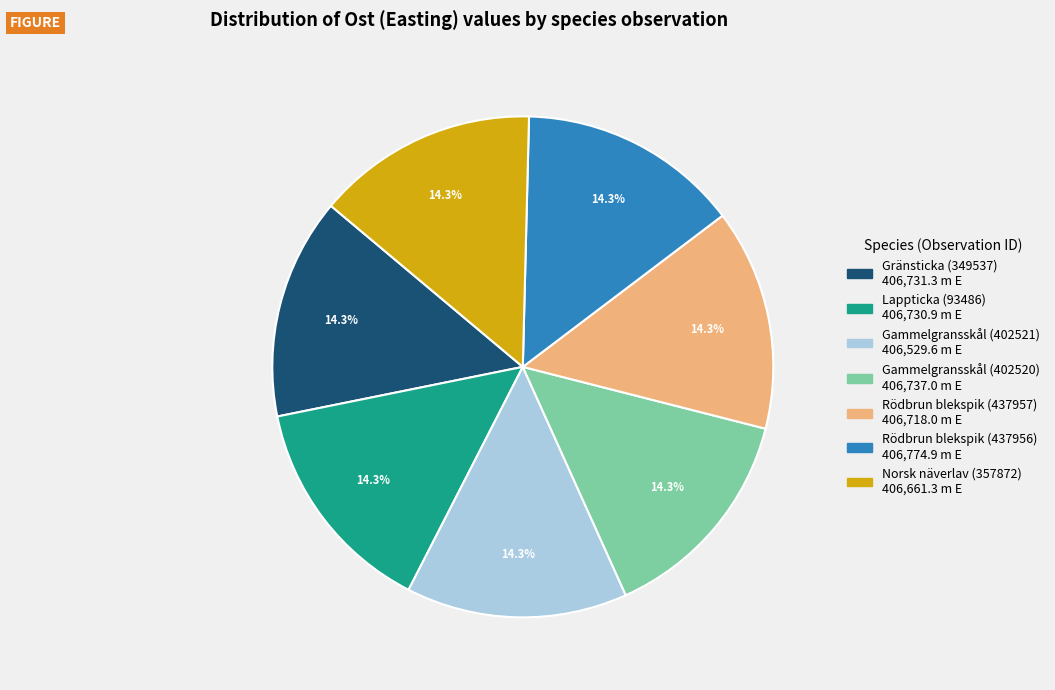

To the nearest percent, what percentage of the pie is Rödbrun blekspik (437957)?

14%